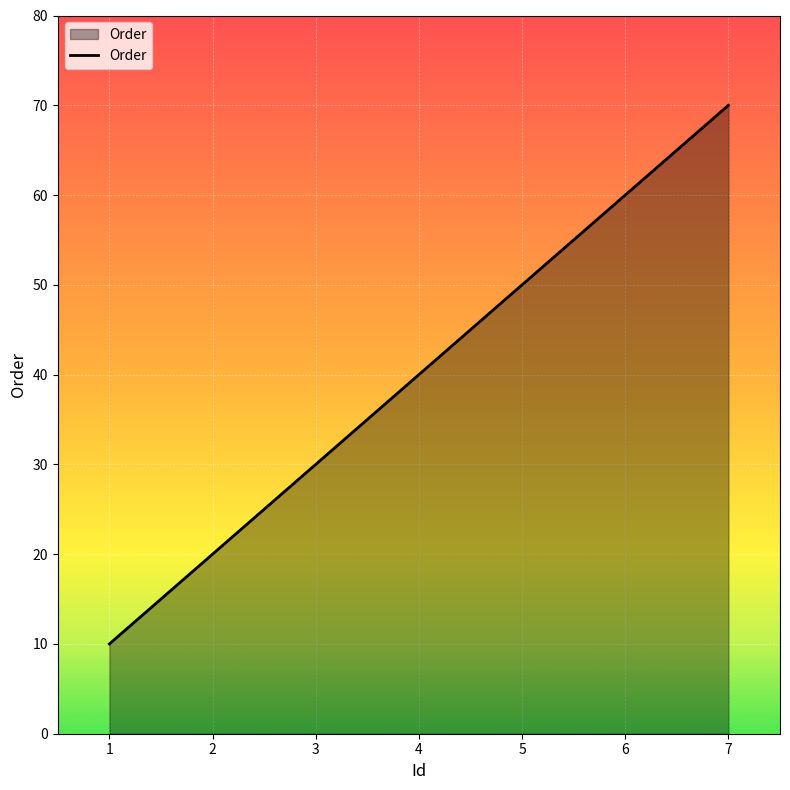

The value at 4 is 40. True or false?

True